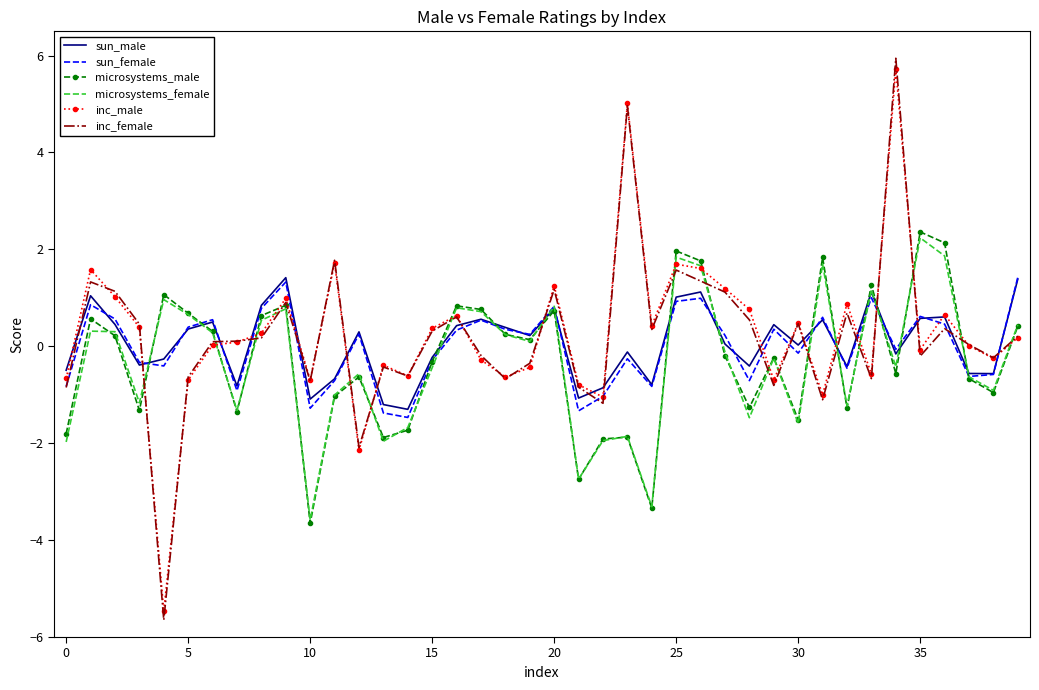

Which series has the widest spread of values?

inc_female